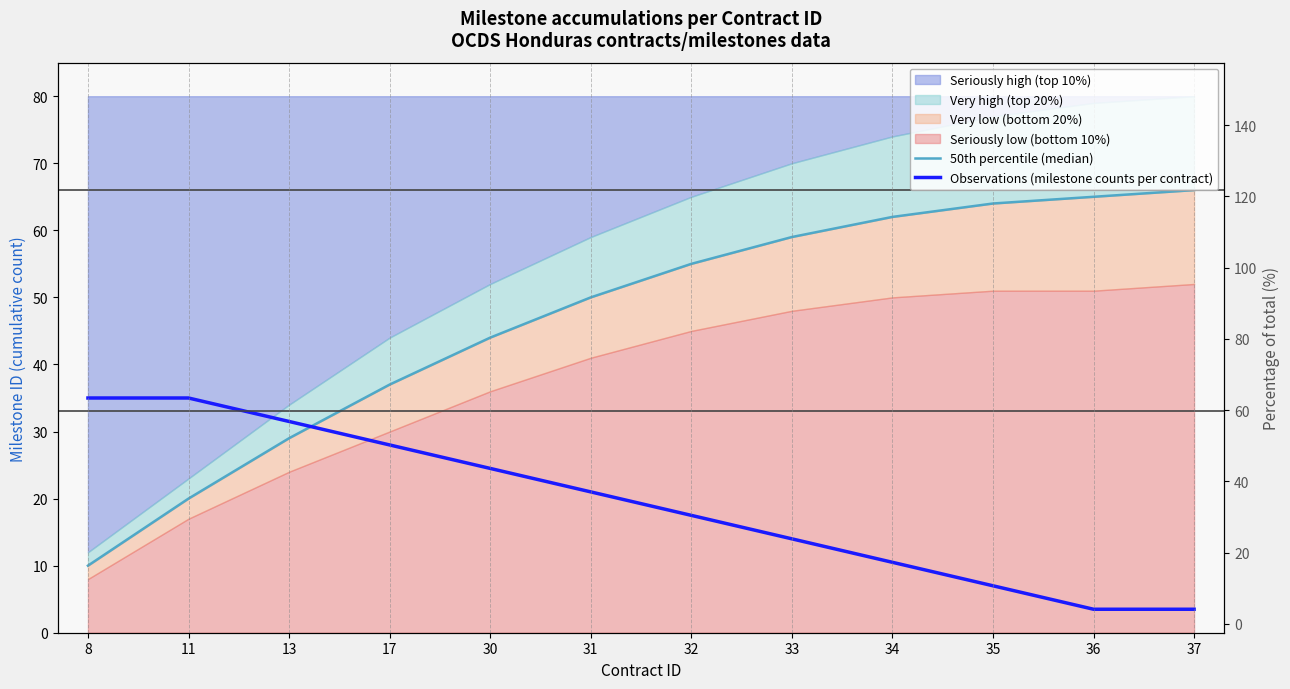

What is the value of the 50th percentile (median) point at the 3rd from the left?

29.0